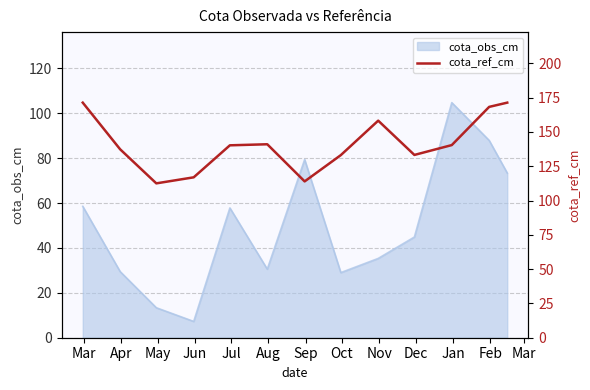

What is the lowest value of the cota_obs_cm series?

7.3